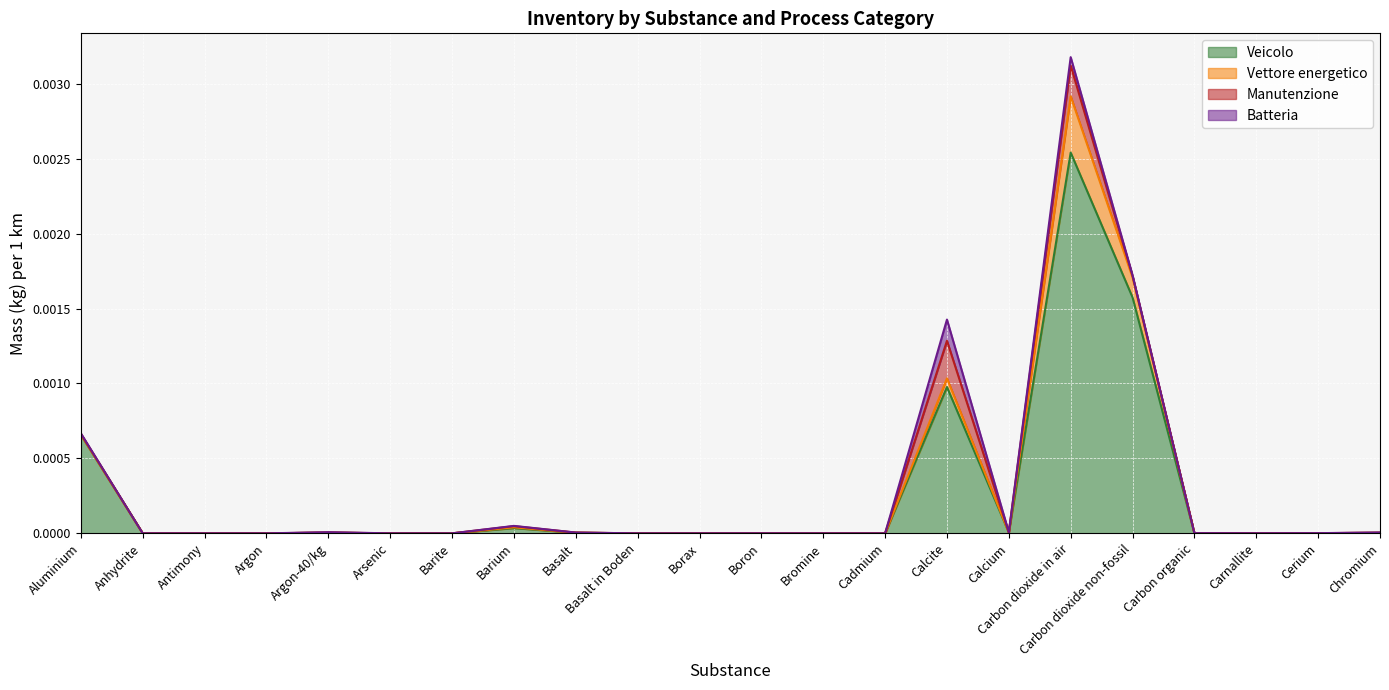

In Batteria, how many points are higher than both neighbors (excluding endpoints)?

6